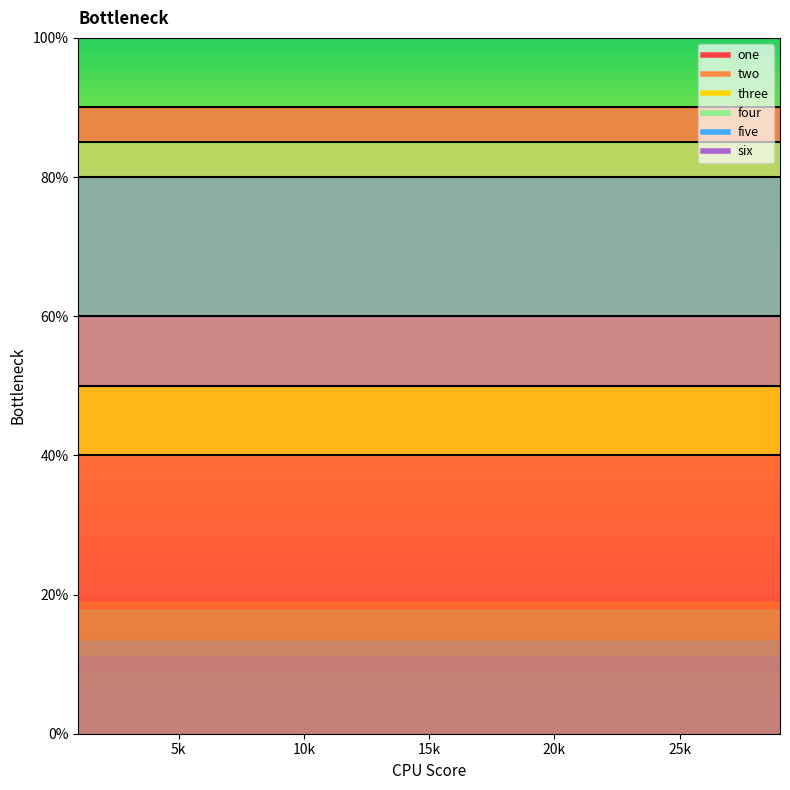

At which label is six closest to 50?

1